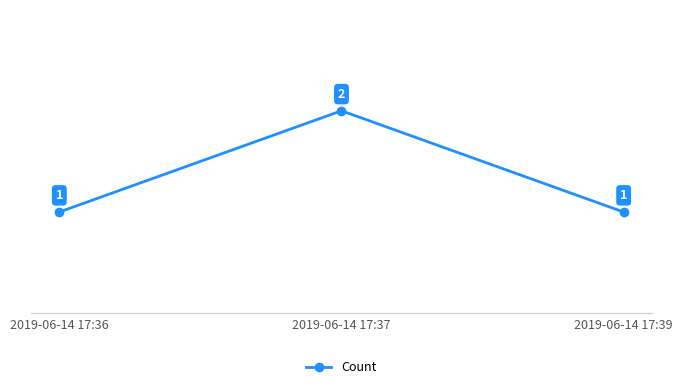

Reading left to right, extract all data points from this chart.

2019-06-14 17:36=1	2019-06-14 17:37=2	2019-06-14 17:39=1